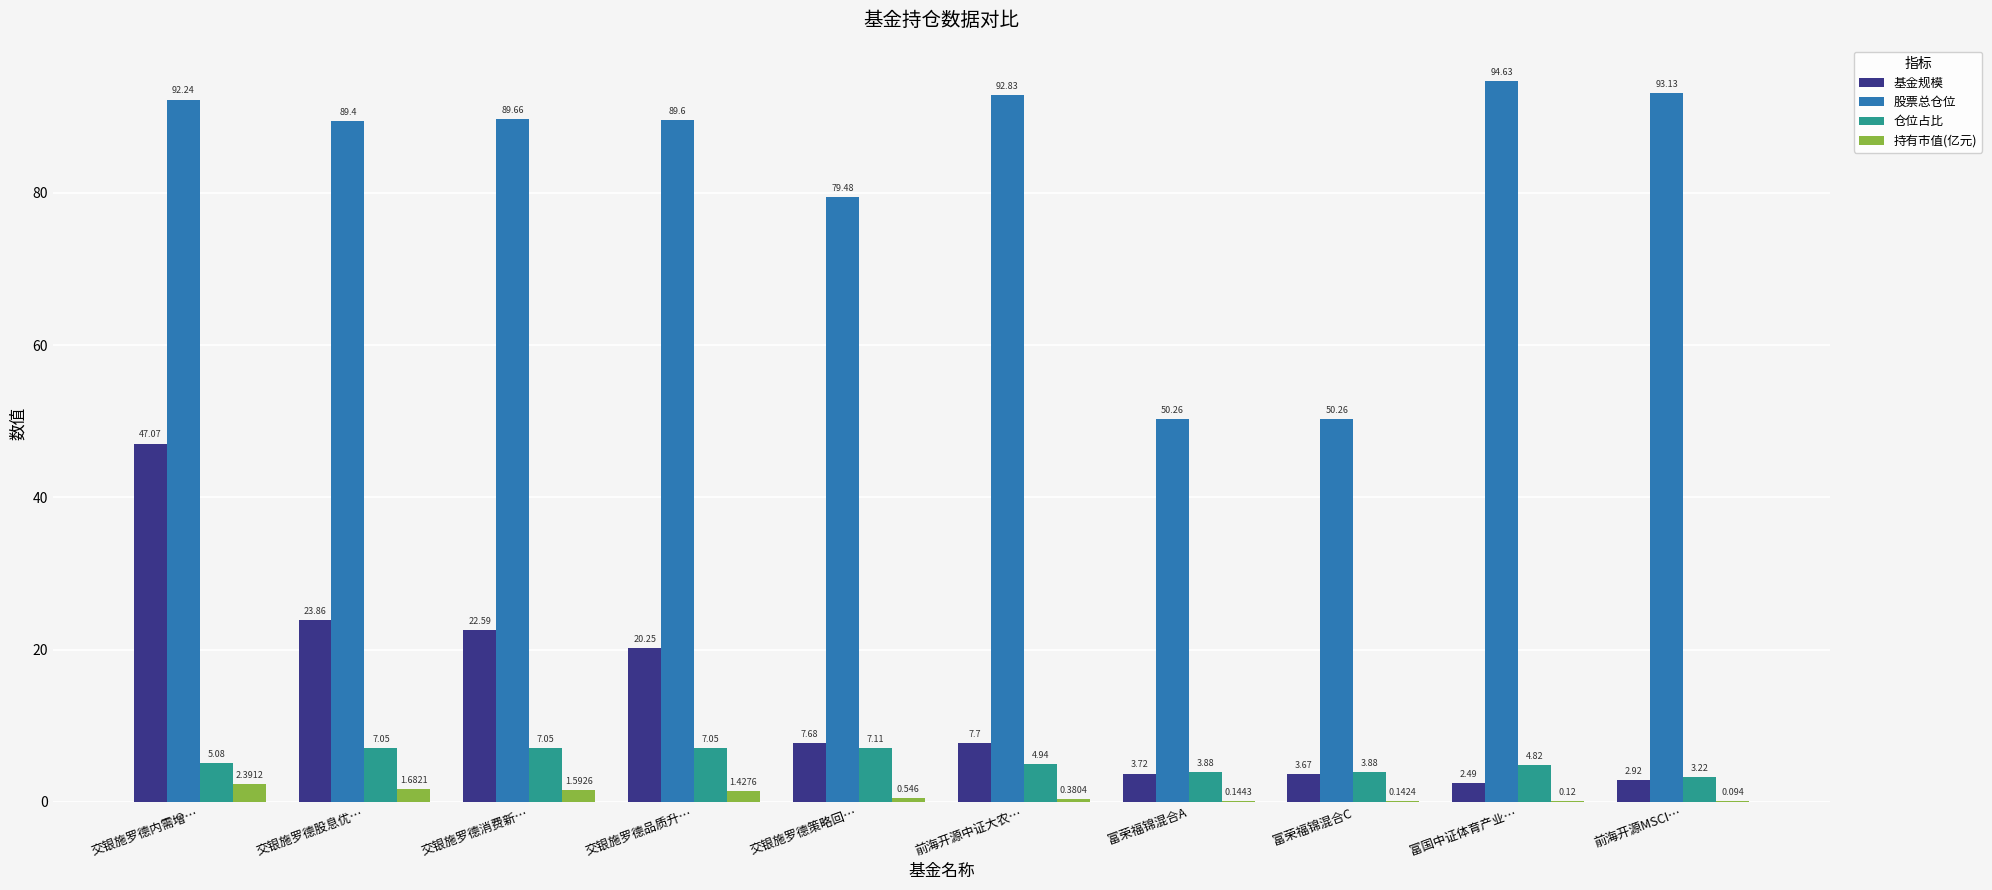

Where is 仓位占比 nearest to the value 5?

前海开源中证大农…